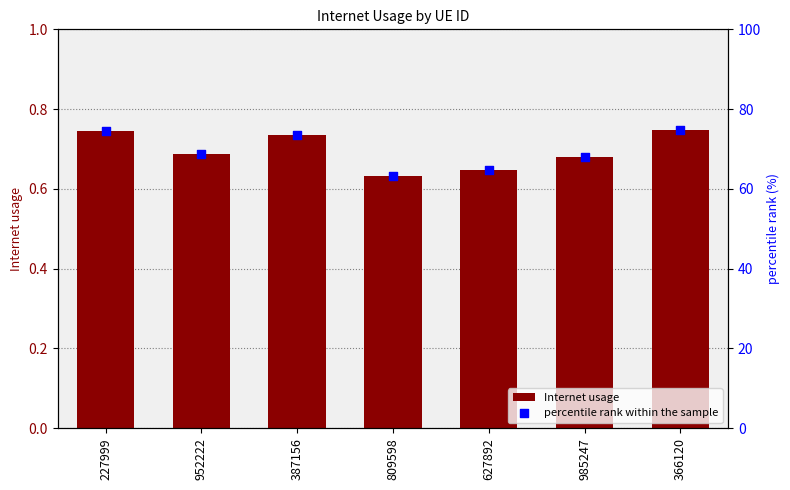

Which series reaches the minimum Y coordinate?

Internet usage